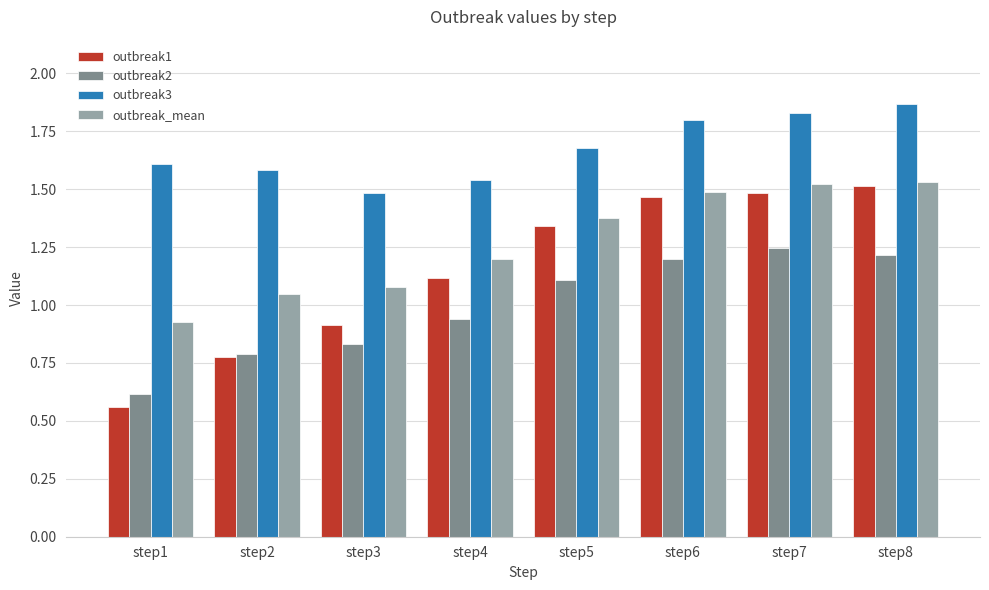

Which series changed the most between step1 and step7?

outbreak1